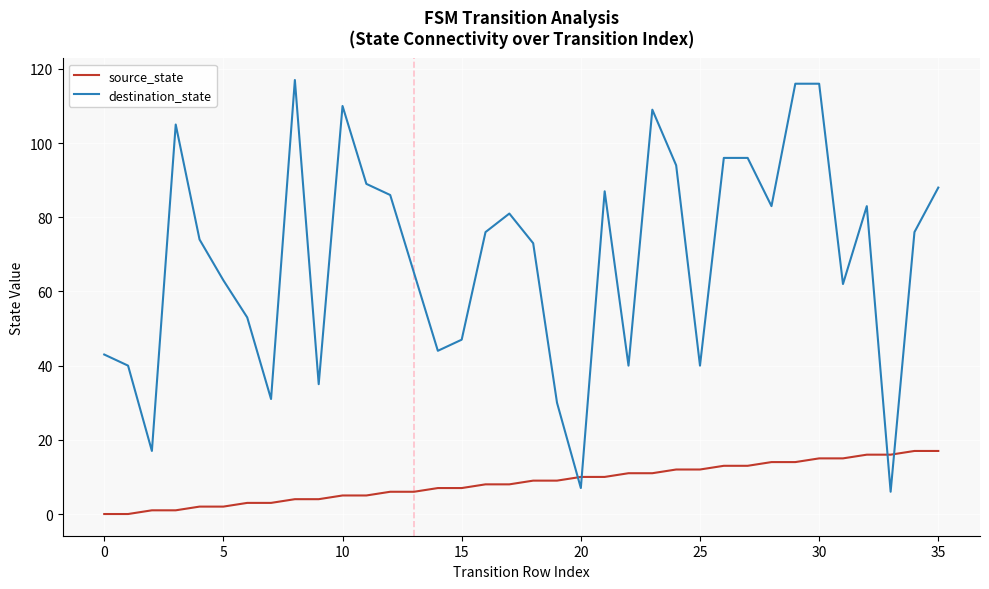

Reading left to right, extract all data points from this chart.

source_state: 0	0	1	1	2	2	3	3	4	4	5	5	6	6	7	7	8	8	9	9	10	10	11	11	12	12	13	13	14	14	15	15	16	16	17	17
destination_state: 43	40	17	105	74	63	53	31	117	35	110	89	86	65	44	47	76	81	73	30	7	87	40	109	94	40	96	96	83	116	116	62	83	6	76	88